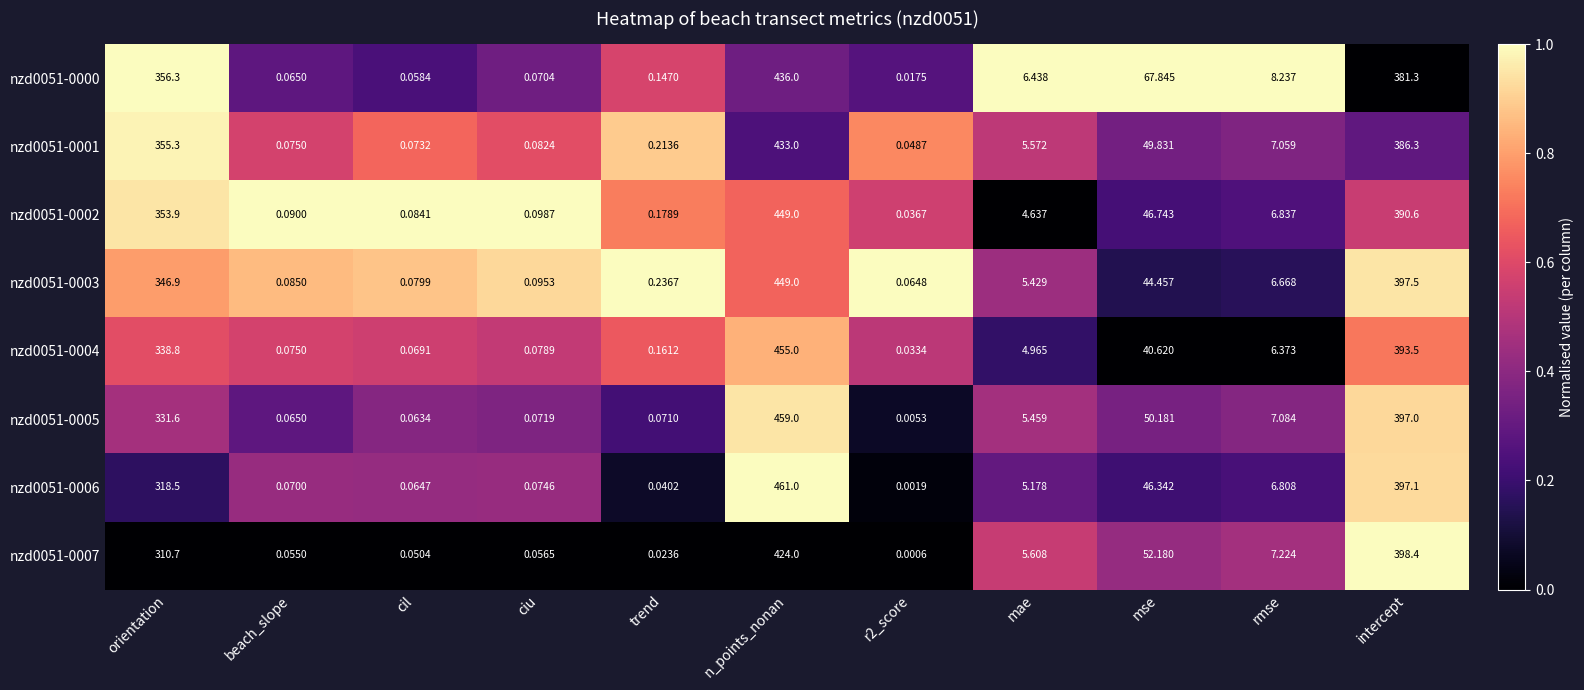

Which label corresponds to the largest value in the chart?

n_points_nonan